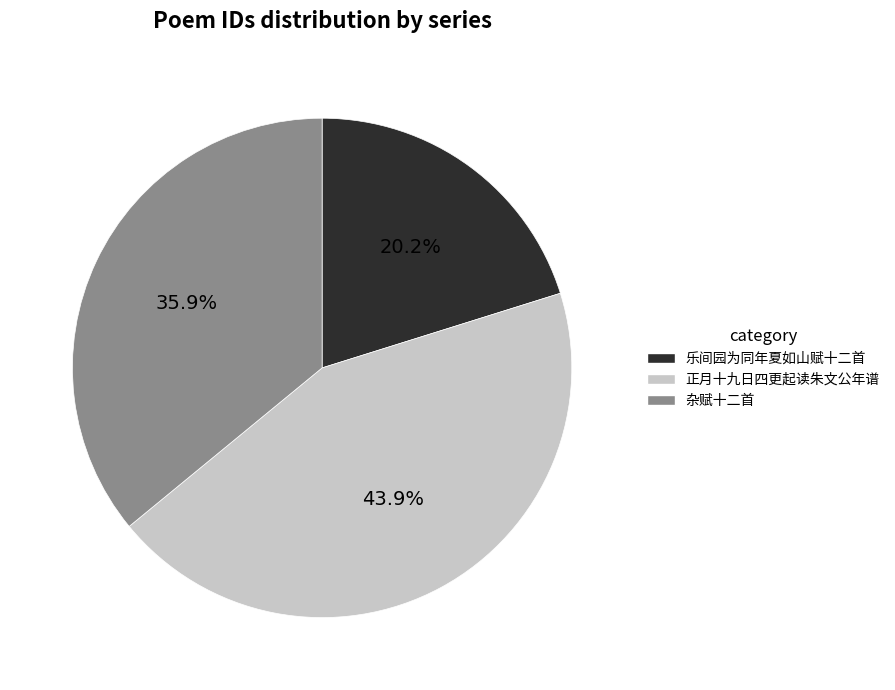

How many segments does this pie chart have?

3